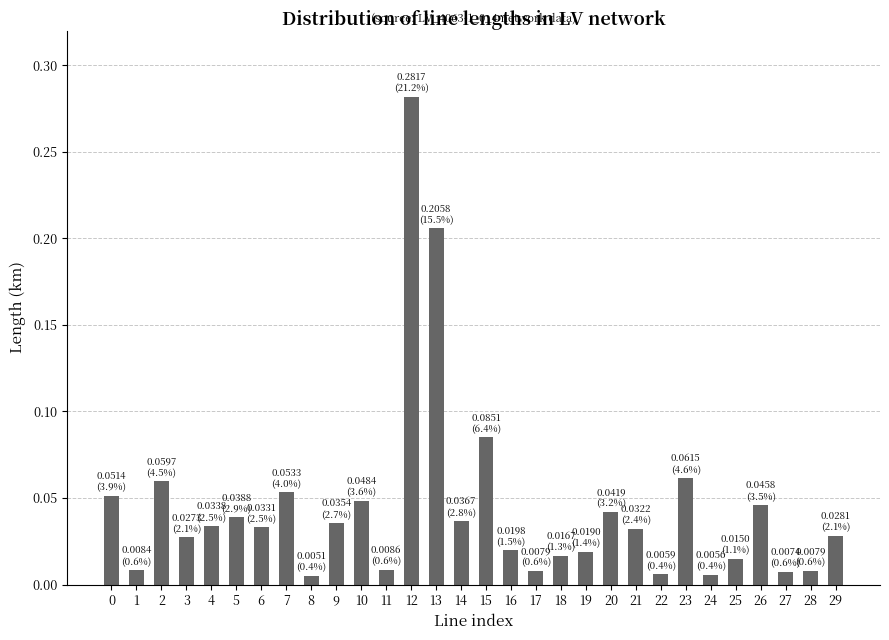

What is the sum of all values?

1.3